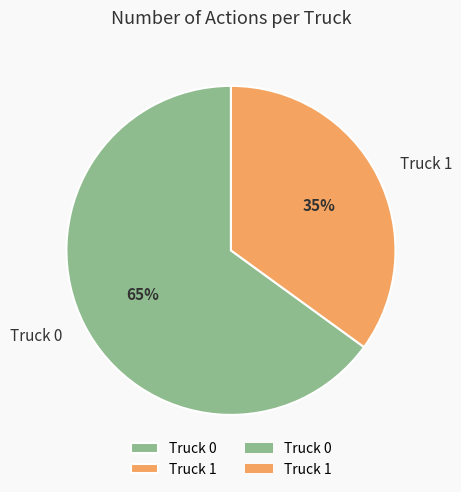

To the nearest percent, what portion does Truck 1 represent?

35%